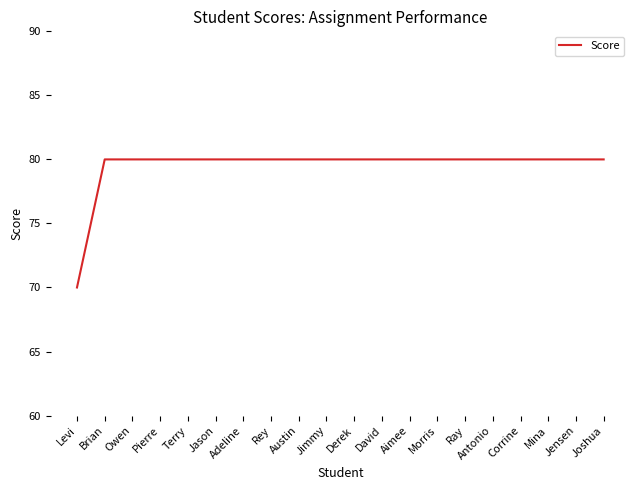

The value at Pierre is 80. True or false?

True